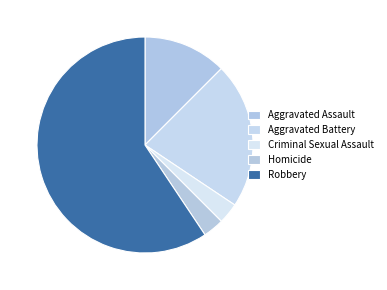

True or false: Robbery accounts for 47% of the total.

False